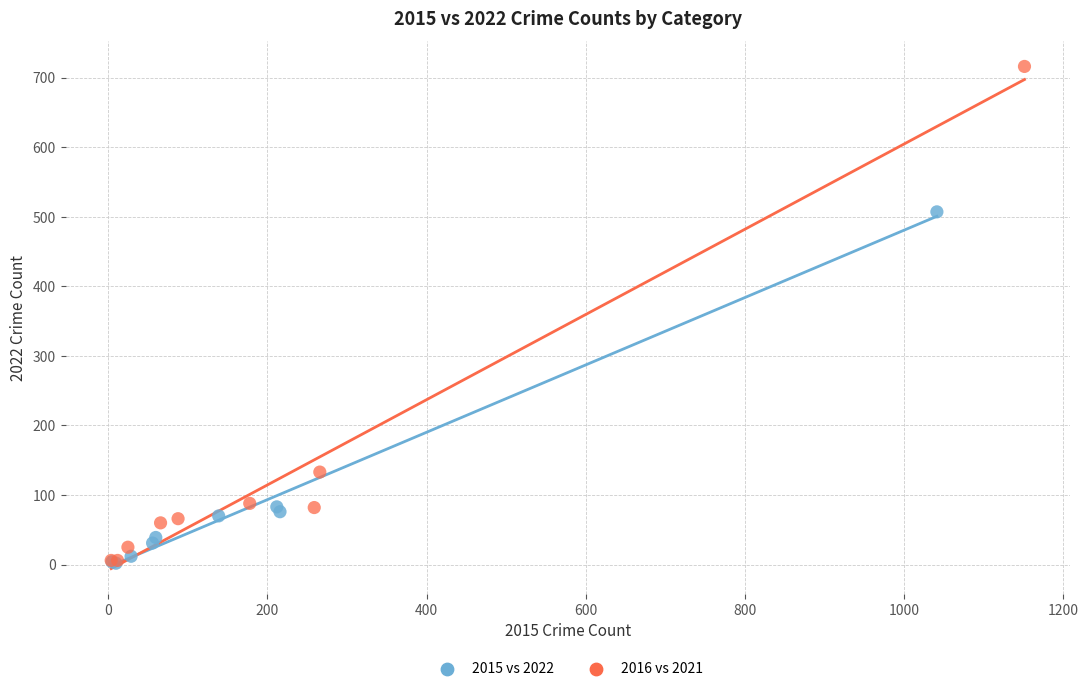

Which series has the largest Y range (max minus min)?

2016 vs 2021